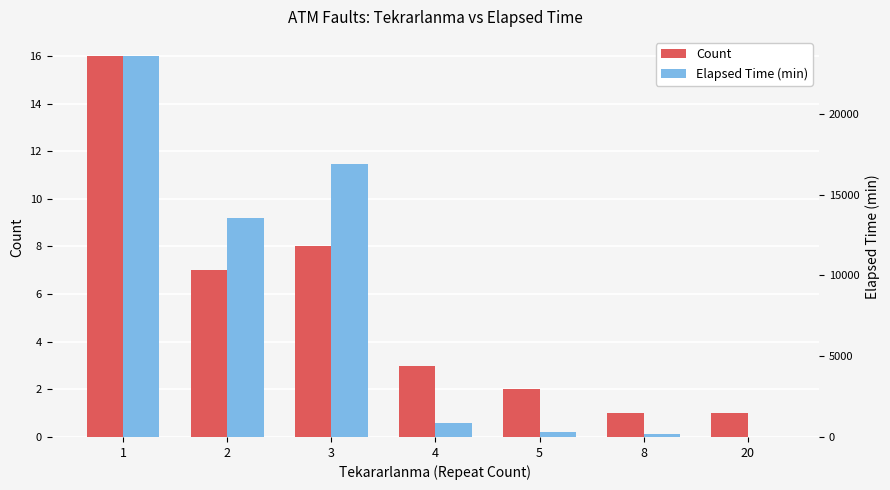

Which has a higher value, 8 or 5?

5